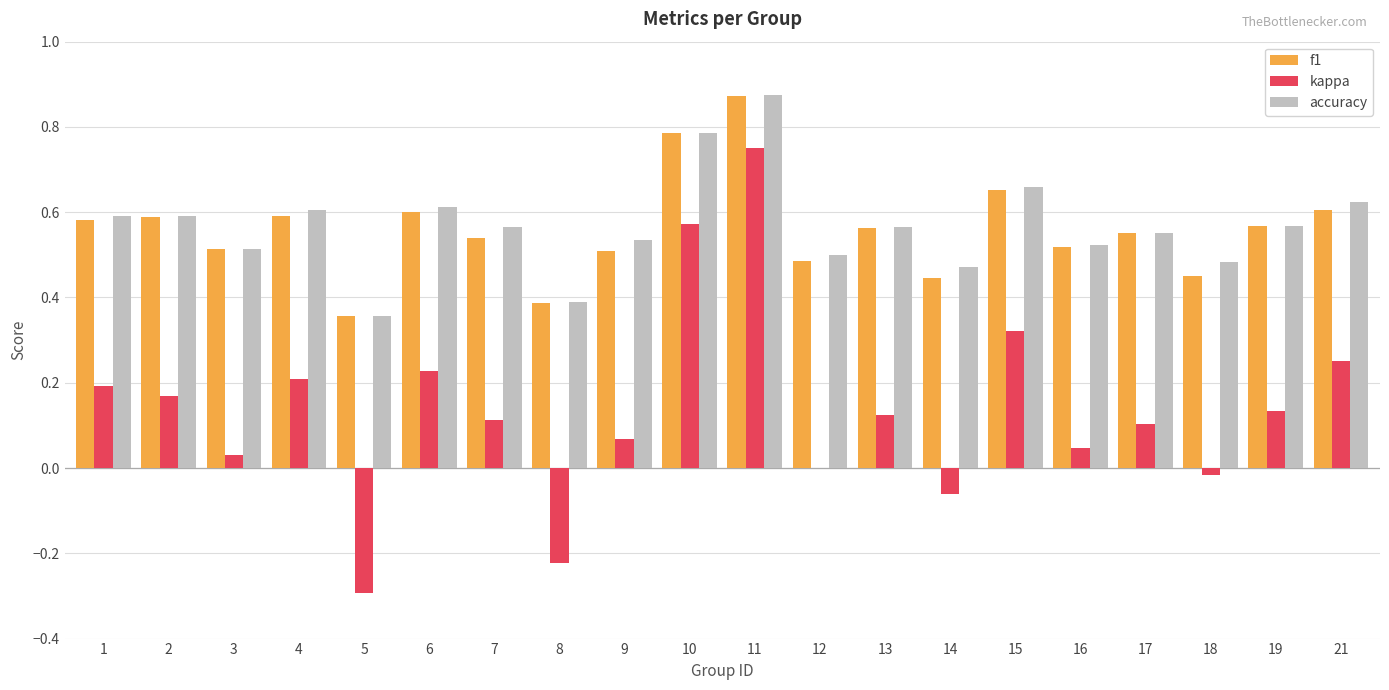

Between 5 and 15, which series saw the biggest shift?

kappa